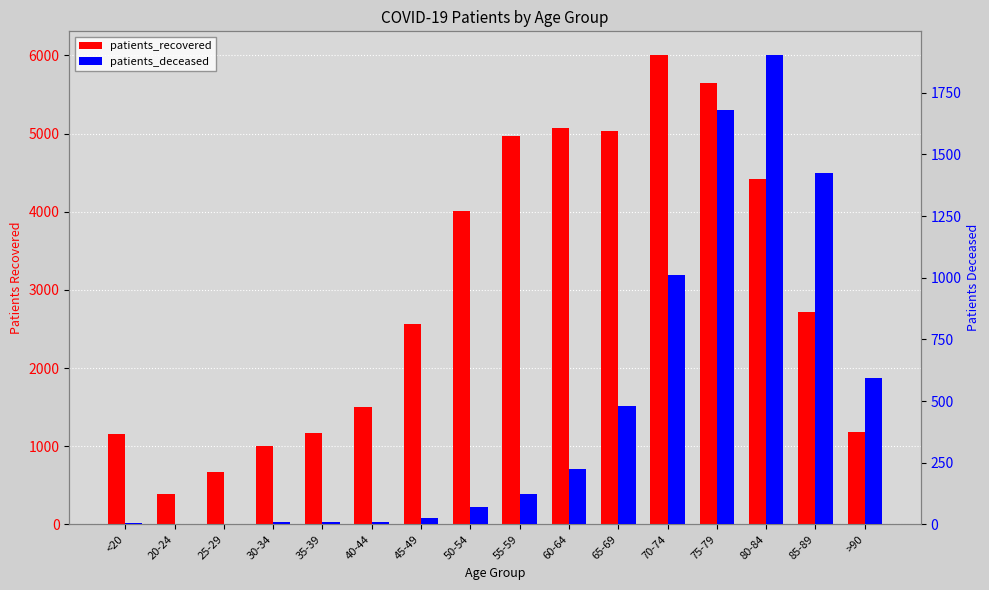

Which category has the highest value in the patients_recovered series?

70-74